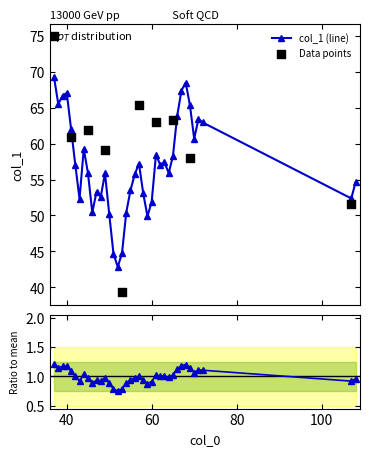

What is the ratio of the value at 59 to the value at 62?

0.9